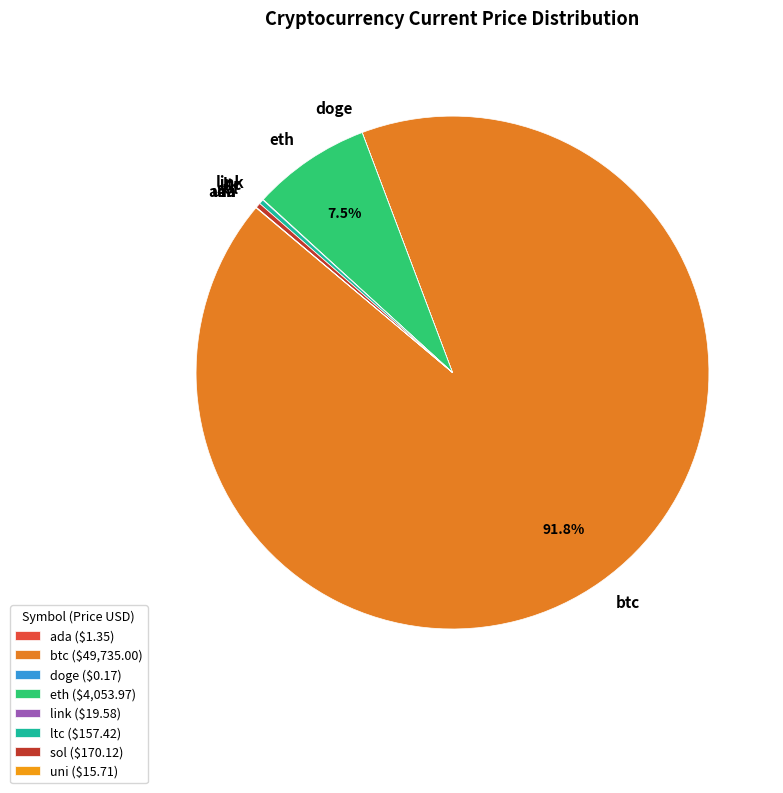

Is there a majority slice in this chart?

Yes